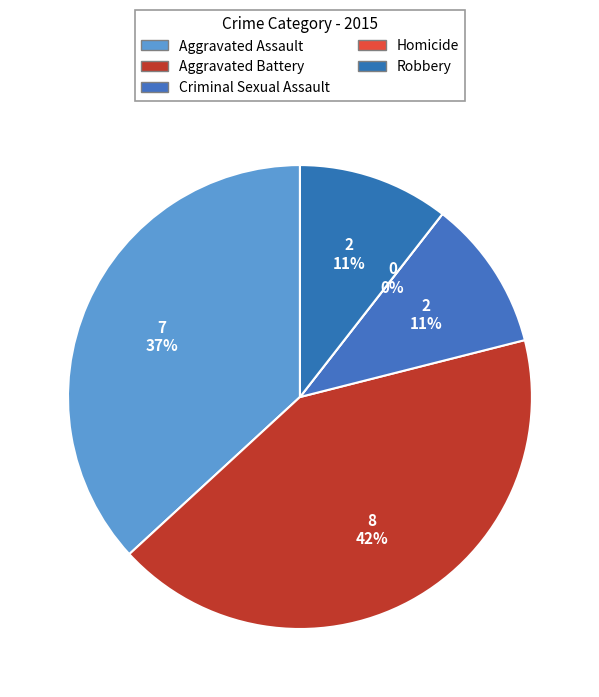

How many segments does this pie chart have?

5